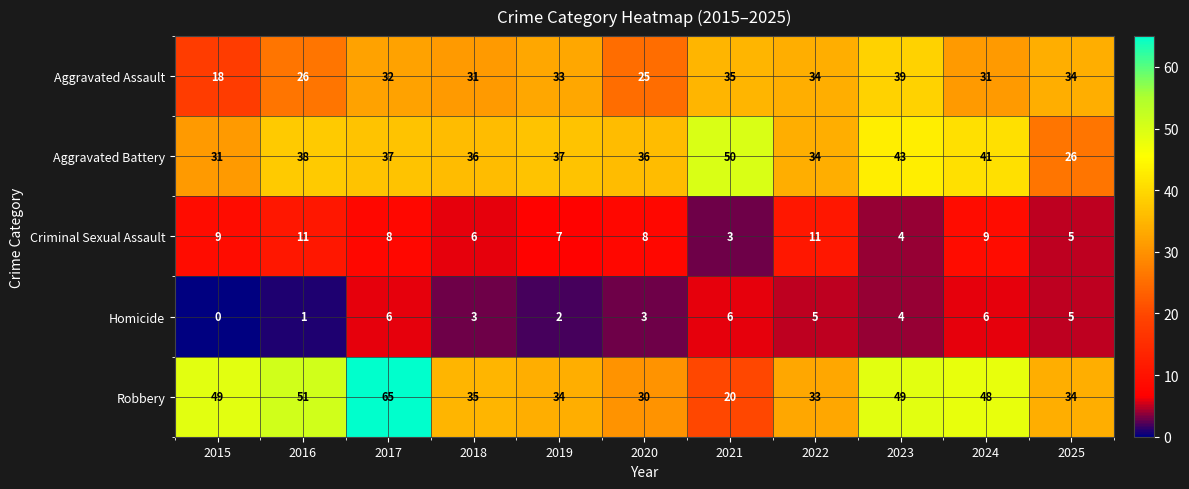

The Homicide series shows 3 at 2024. True or false?

False